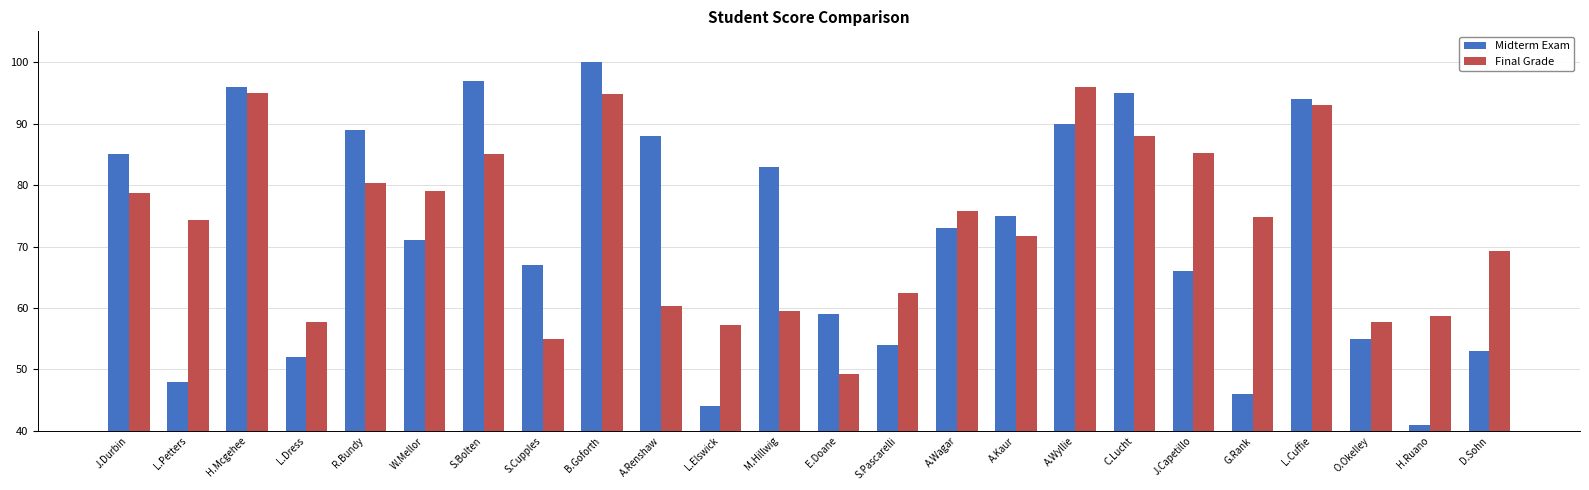

What is the value of the Midterm Exam bar at the 1st from the left?

85.0